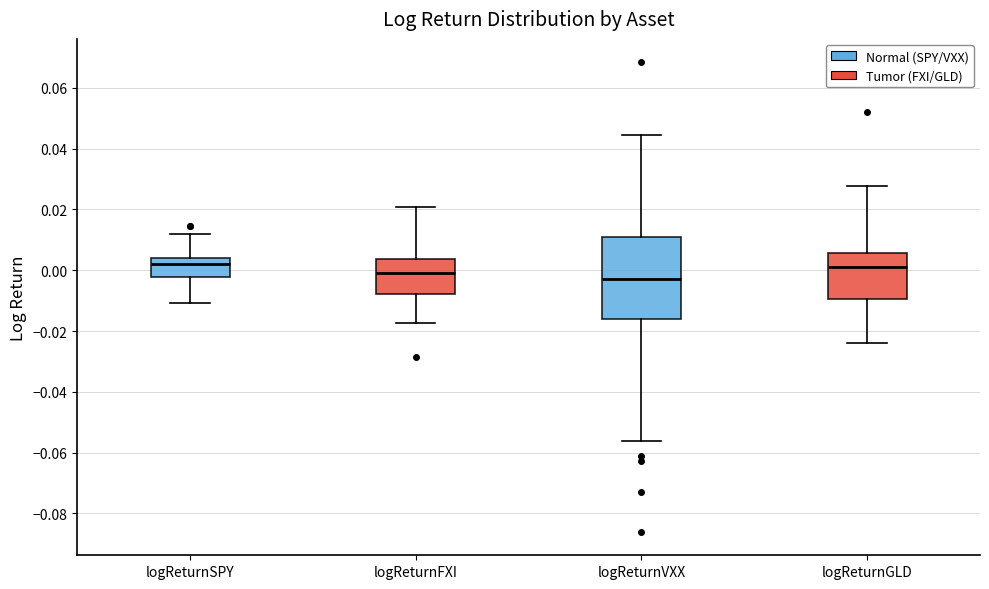

Where is the lower edge of the box for logReturnGLD on the y-axis? The values are not printed on the chart, so give them approximately, as read against the axis.

-0.010